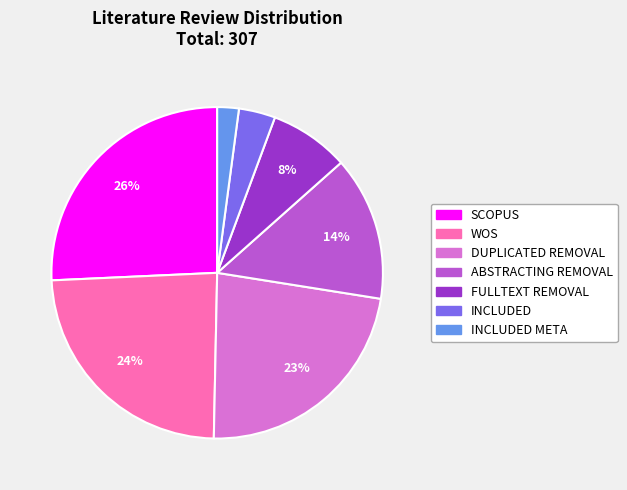

Does any single category account for the majority?

No